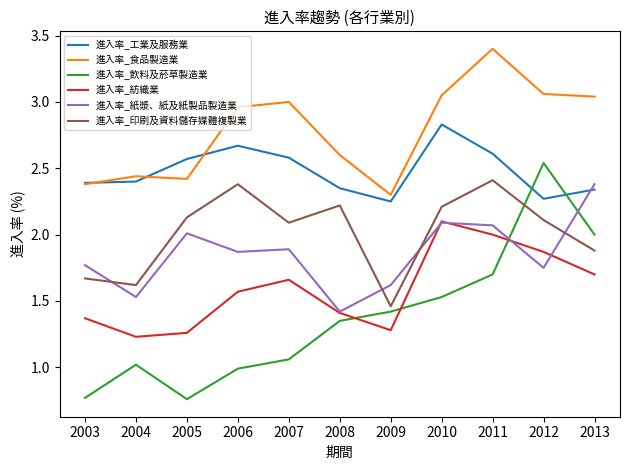

At which category is the sum across all series the highest?

2011